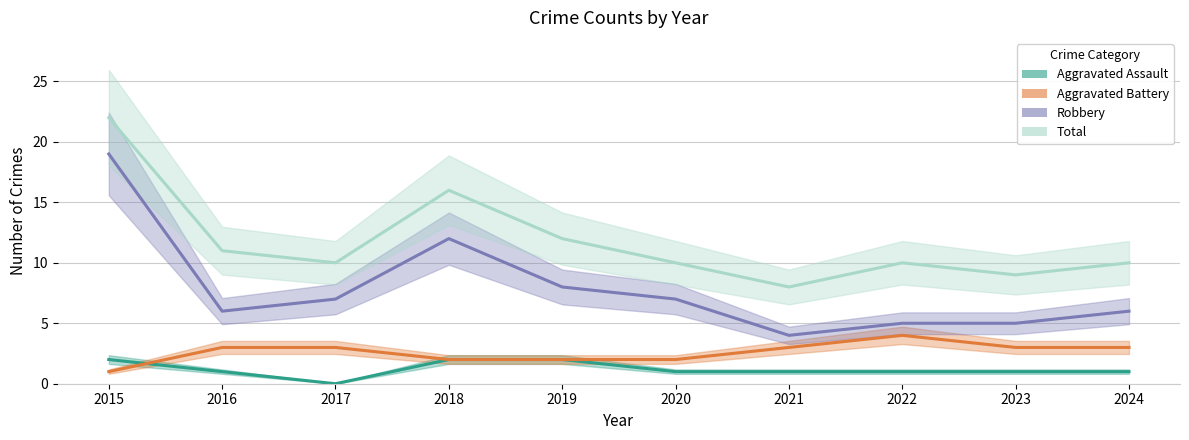

List the labels in order of Aggravated Battery value, largest first.

2022, 2016, 2017, 2021, 2023, 2024, 2018, 2019, 2020, 2015